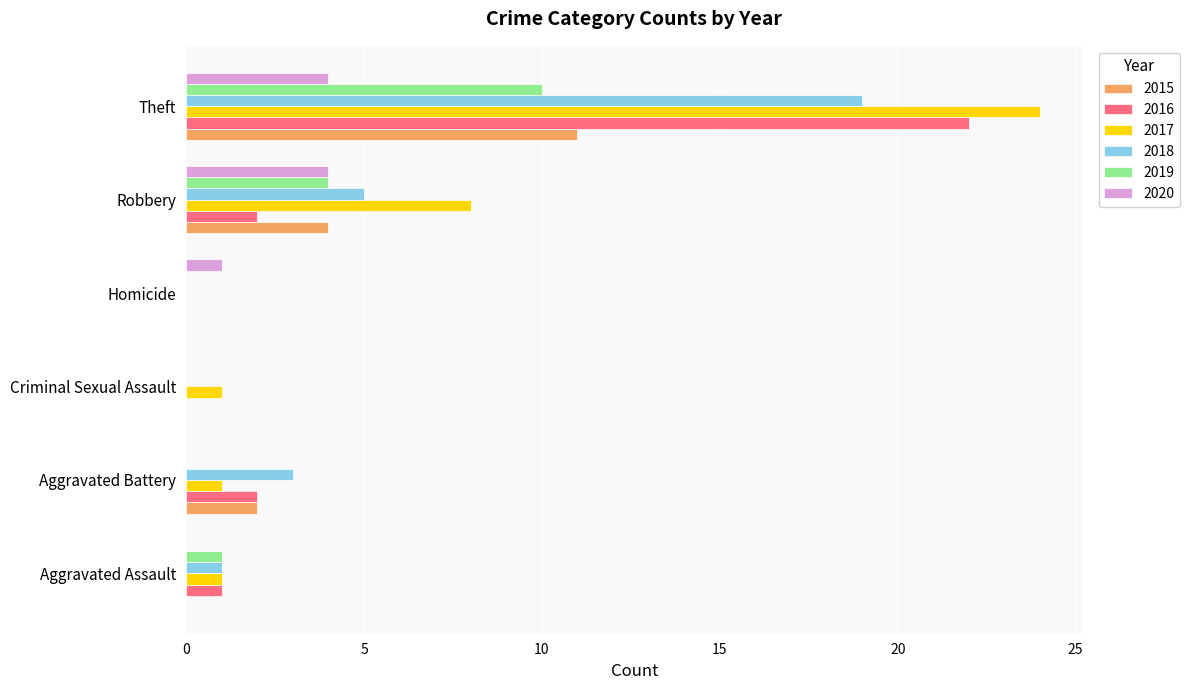

Where is 2017 nearest to the value 12?

Robbery